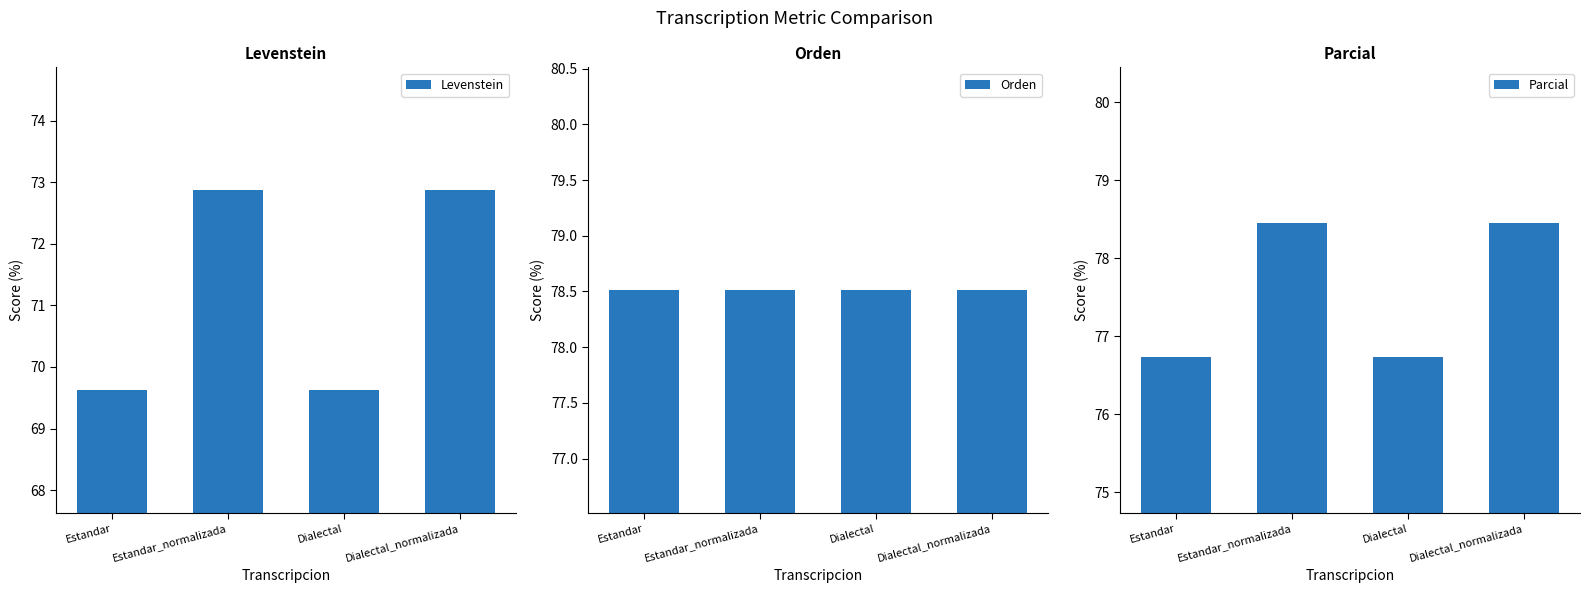

Are the bars grouped side by side (vs. stacked)?

Yes